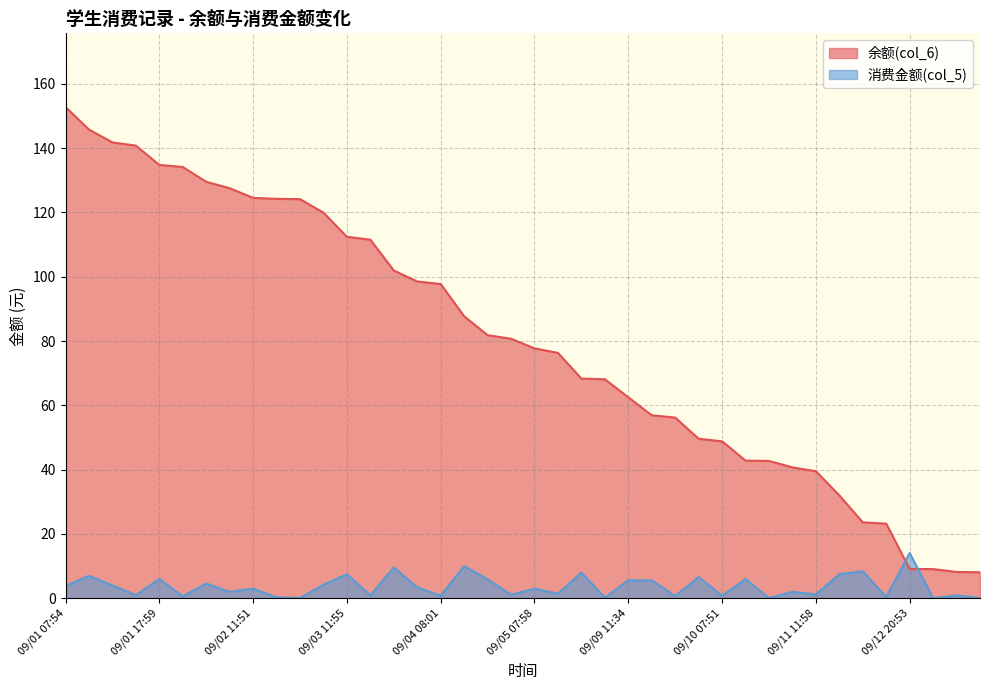

Does the chart display data point markers on the line(s)?

No